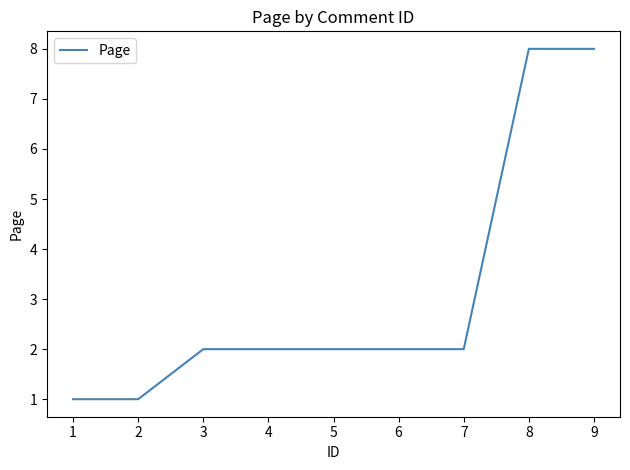

Approximately how many times larger is the value at 6 compared to 2?

2.0